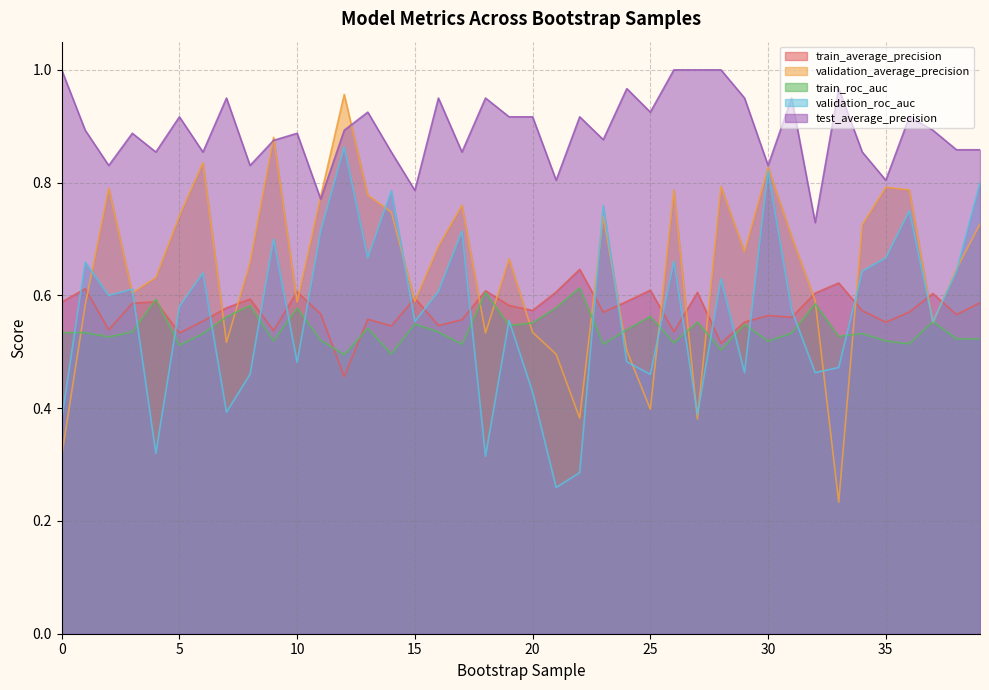

What is the lowest value of the validation_roc_auc series?

0.3